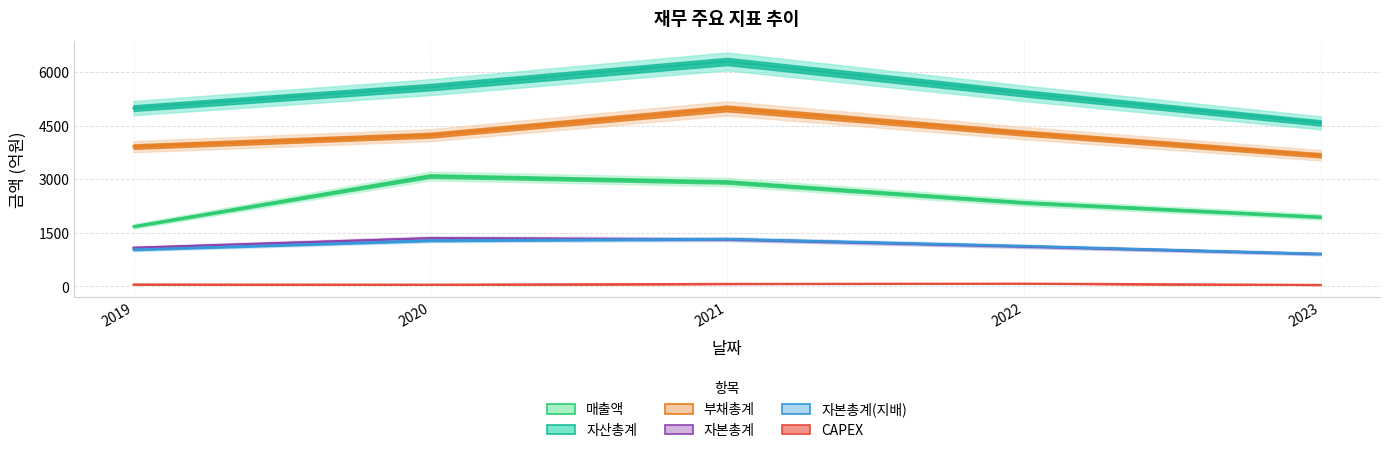

What is the spread (max minus min) of values at 2020?

5533